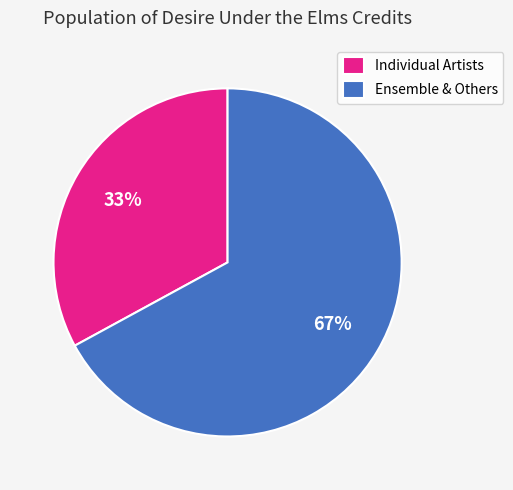

The Individual Artists slice represents 38% of the pie. True or false?

False